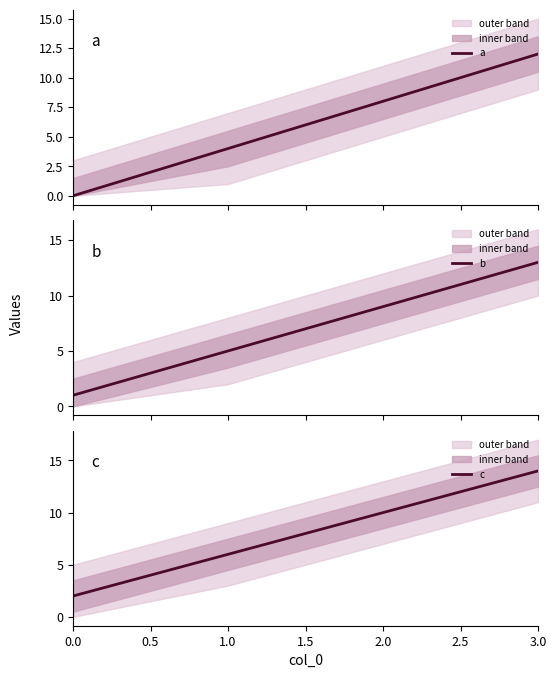

What is the sum of all c values?

32